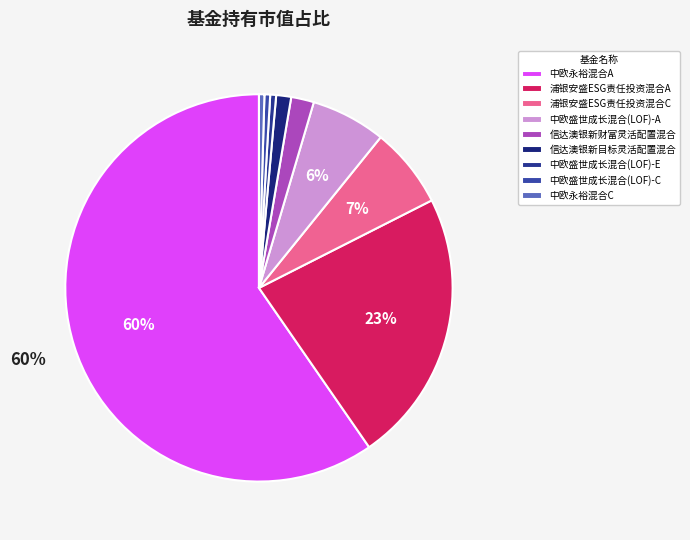

How many slices are in this pie chart?

9